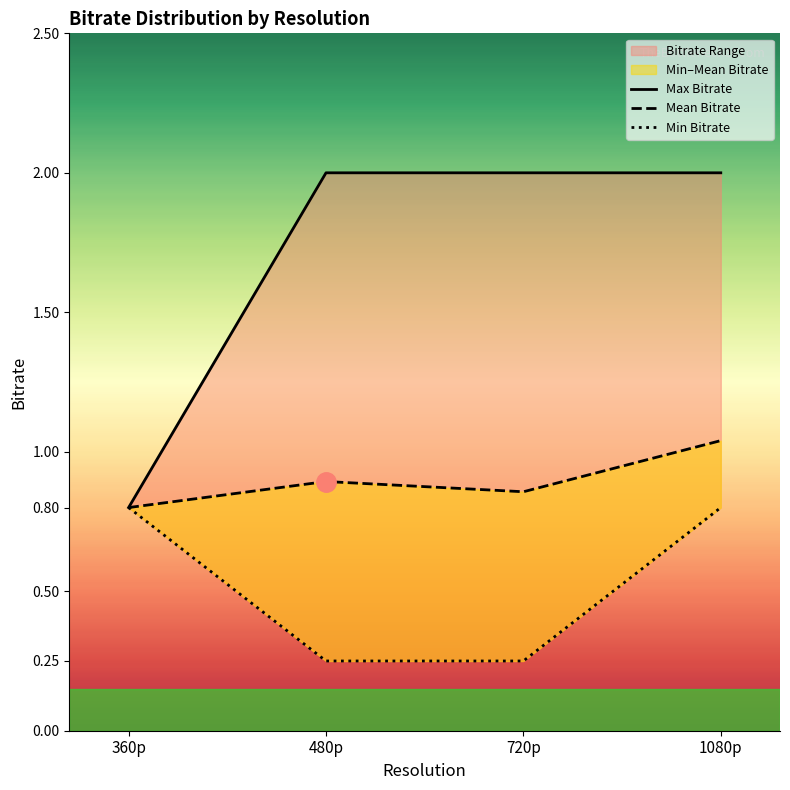

At how many categories does at least one series exceed 1?

3